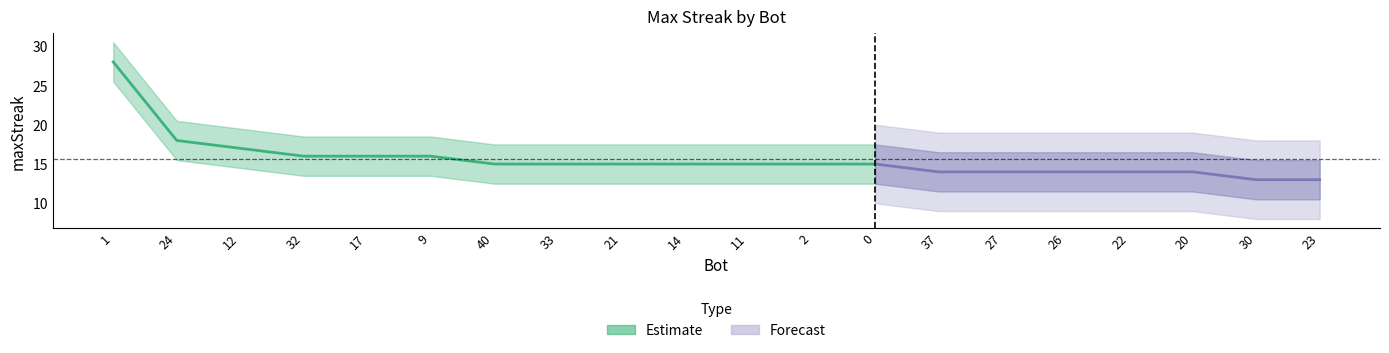

What is the smallest value displayed?

13